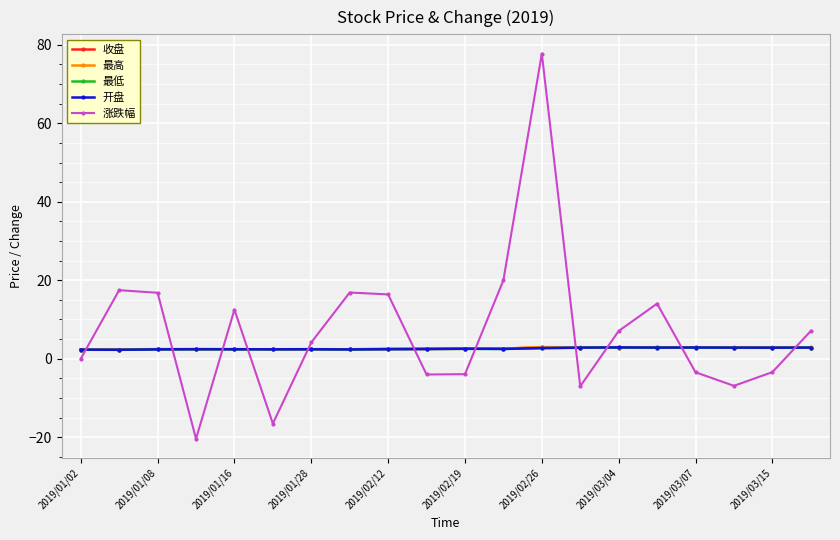

True or false: 开盘 has more than 2 interior local peaks.

True